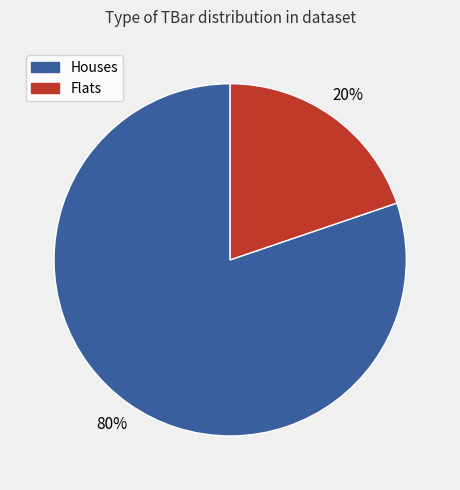

Is there a majority slice in this chart?

Yes